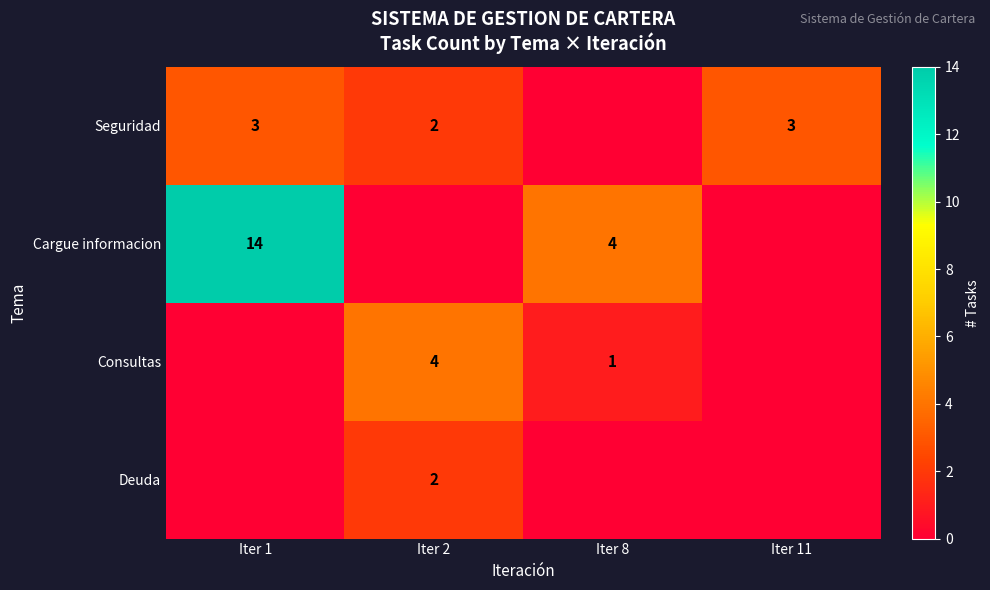

Which has a higher value, Iter 8 or Iter 1?

Iter 1